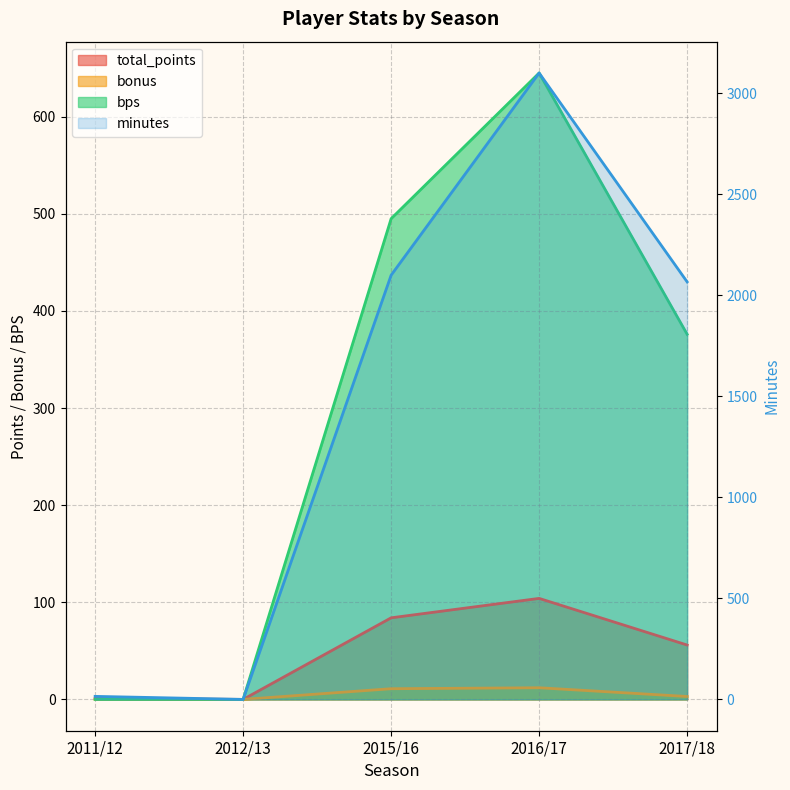

True or false: bonus has a value of 3 at 2017/18.

True